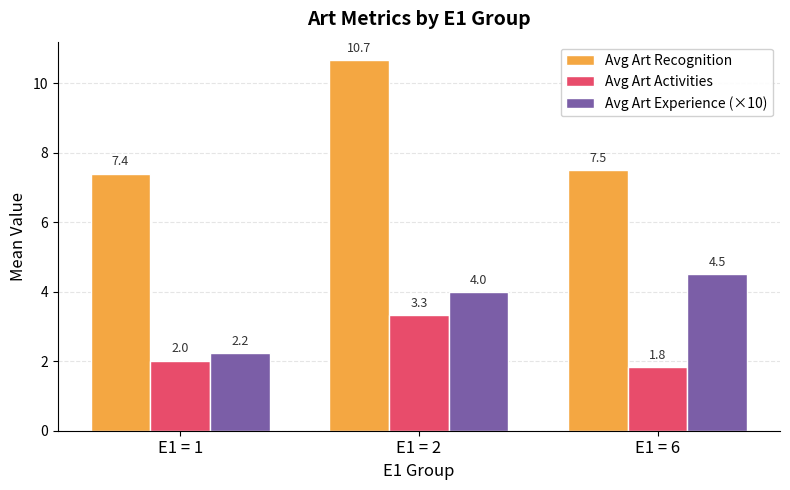

Read the Avg Art Activities value at E1 = 1.

2.0